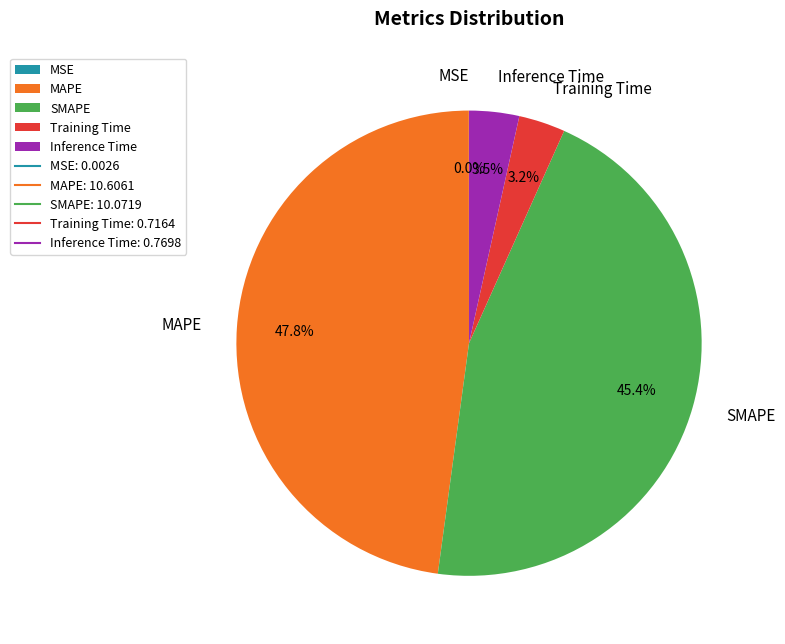

Does SMAPE represent more than half of the total?

No